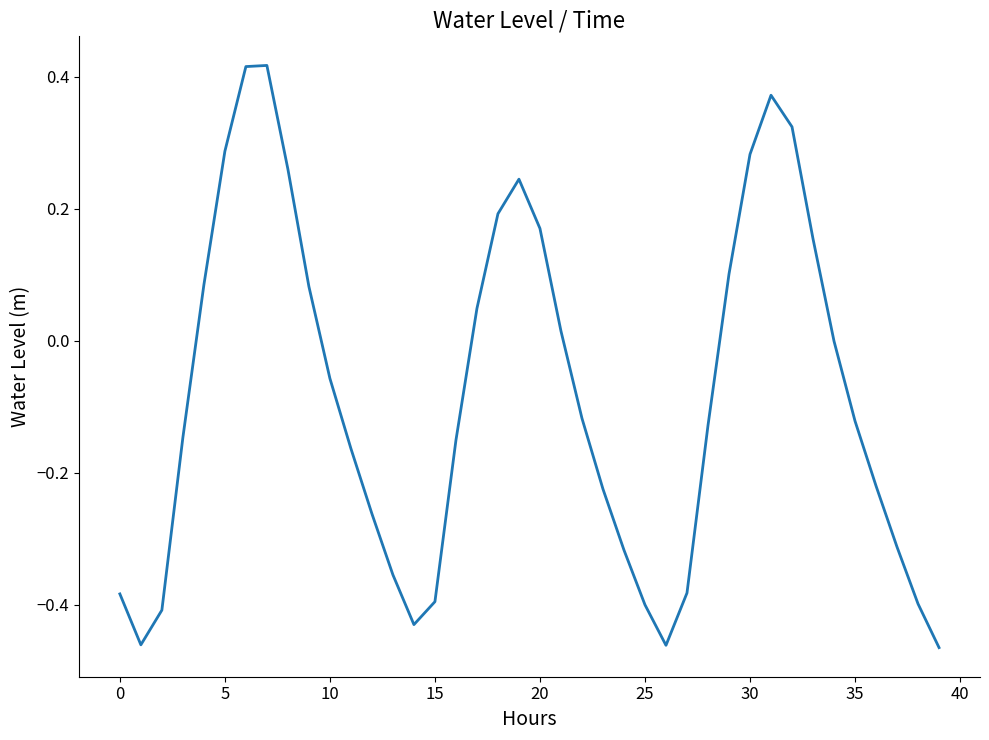

What is the difference between the maximum and minimum values?

0.9